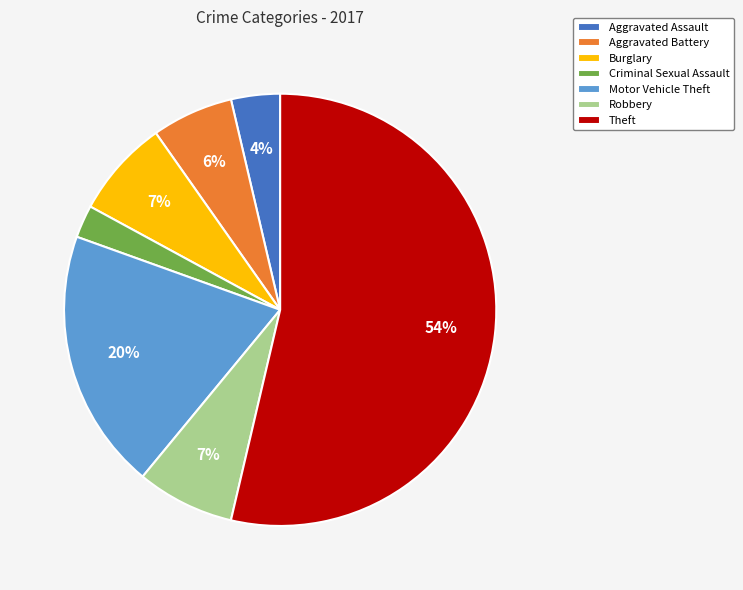

Between Aggravated Battery and Burglary, which is larger?

Burglary